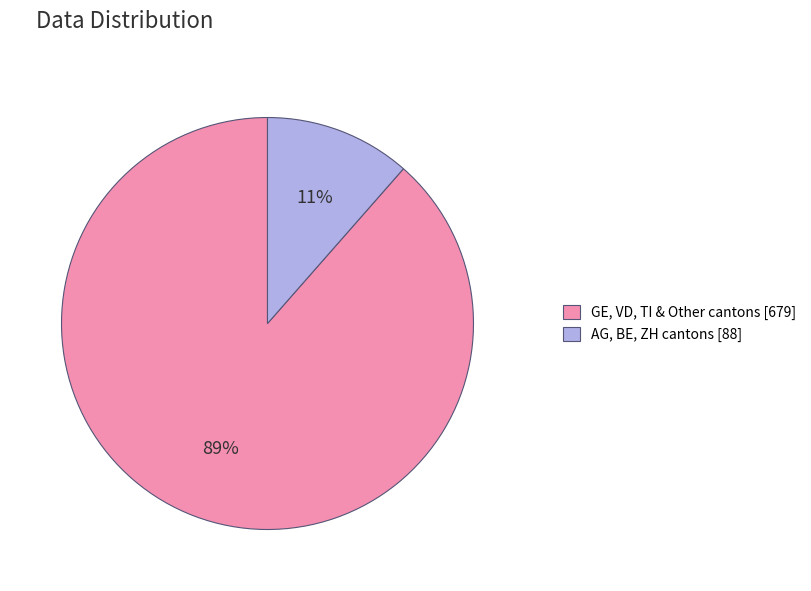

To the nearest percent, what is the combined percentage of AG, BE, ZH cantons [88] and GE, VD, TI & Other cantons [679]?

100%